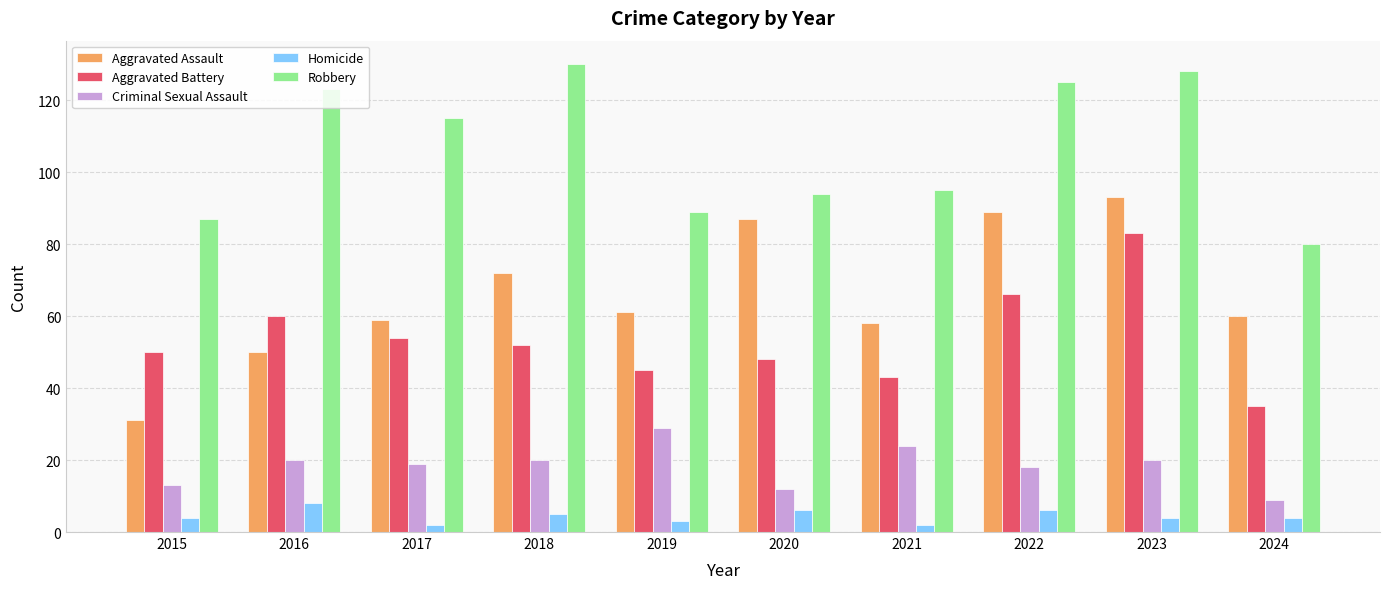

Read the Aggravated Battery value at 2023, to the nearest 5.

85